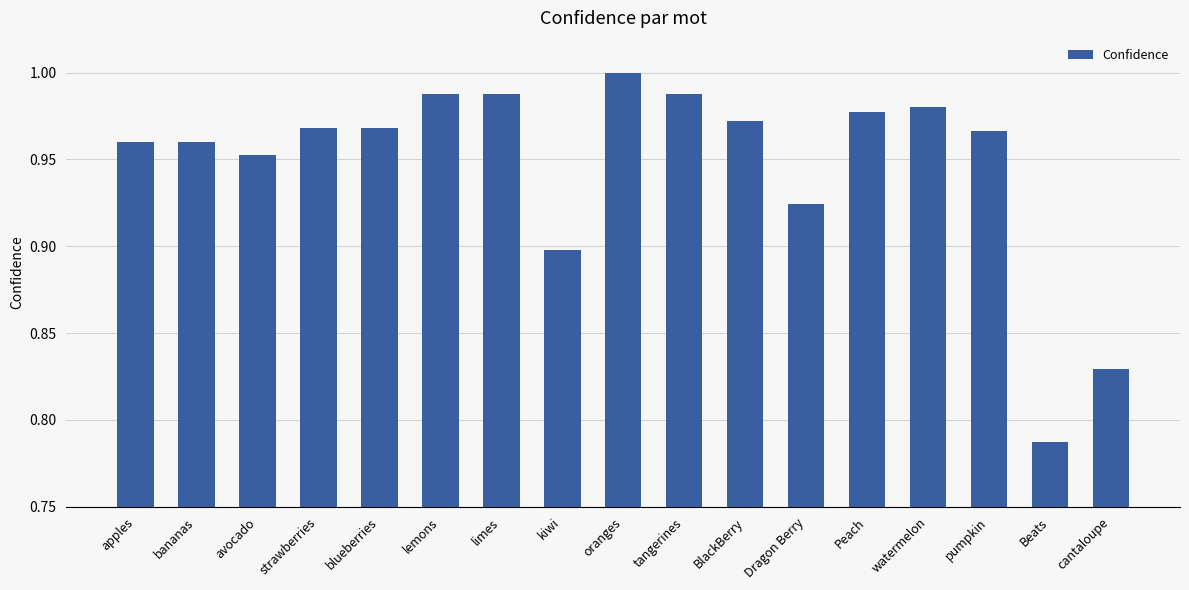

Which label corresponds to the smallest value in the chart?

Beats